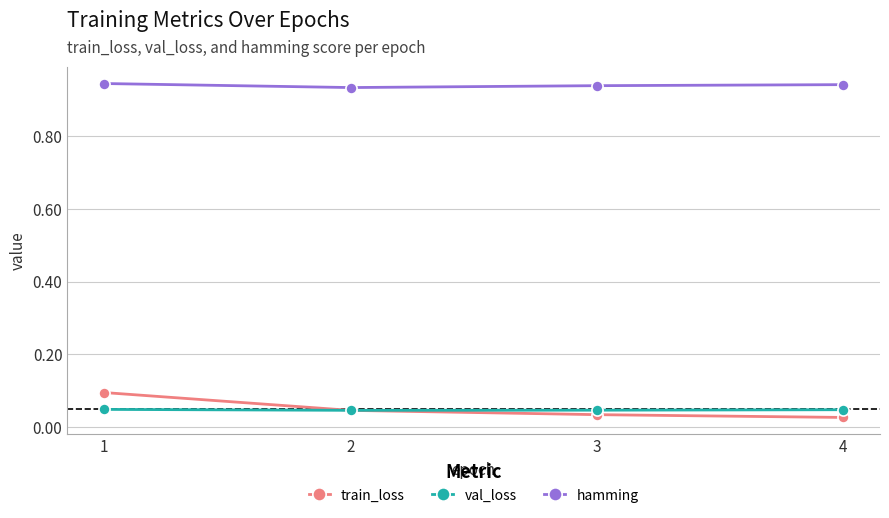

True or false: train_loss and hamming cross at least once.

False